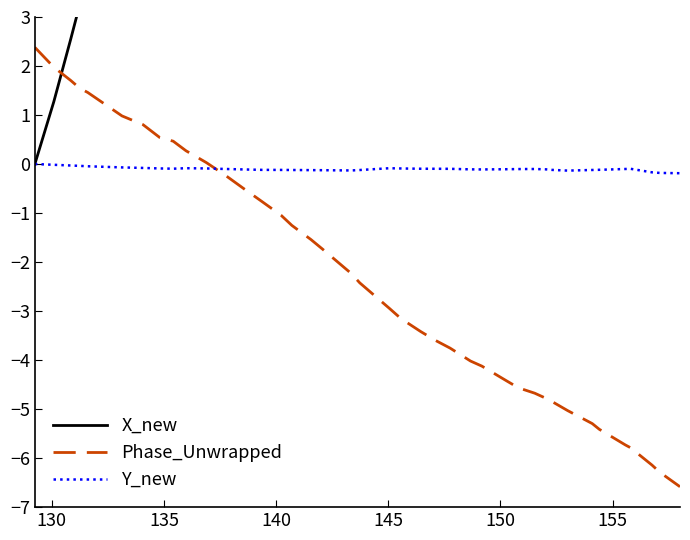

How many distinct data groups are displayed?

3